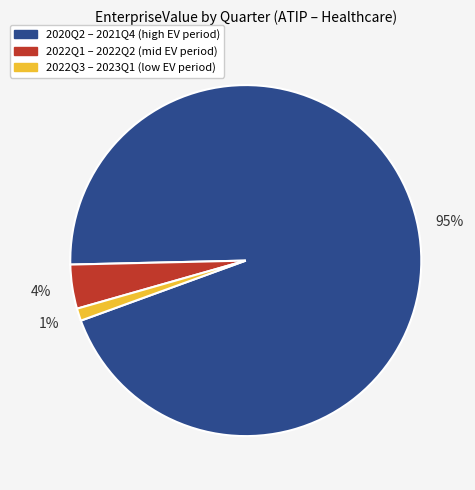

To the nearest percent, what is the difference between the largest and smallest slice percentages?

94%